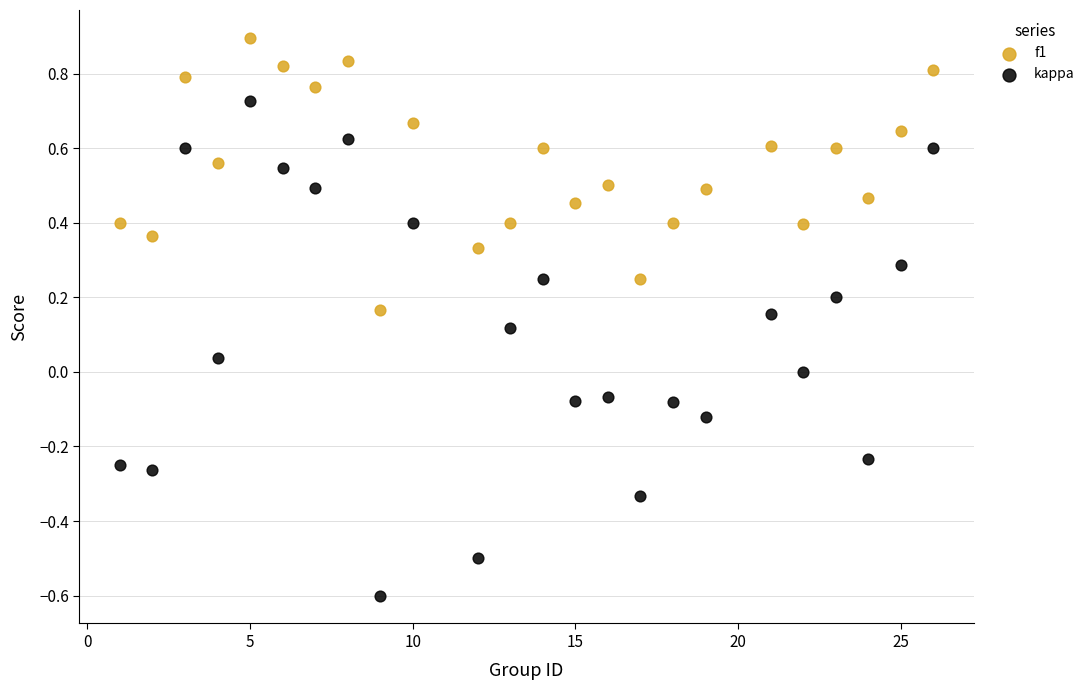

Across all data points, what is the range of X values (max minus min)?

25.0